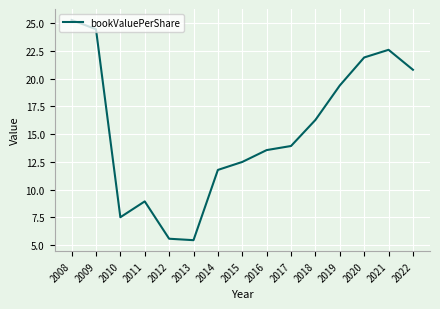

At which category does the chart reach its peak across all series?

2008